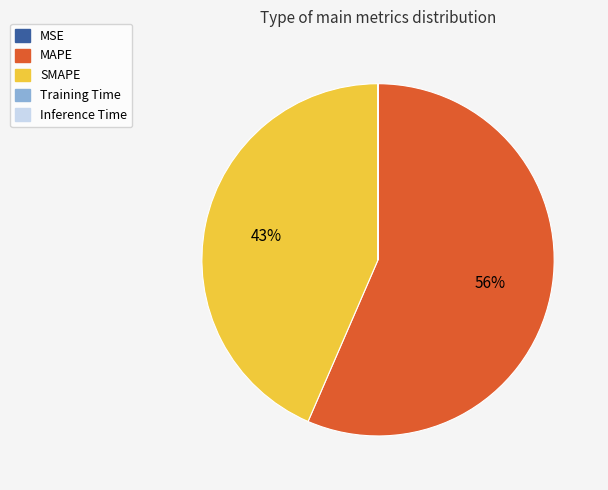

The MAPE slice represents 68% of the pie. True or false?

False